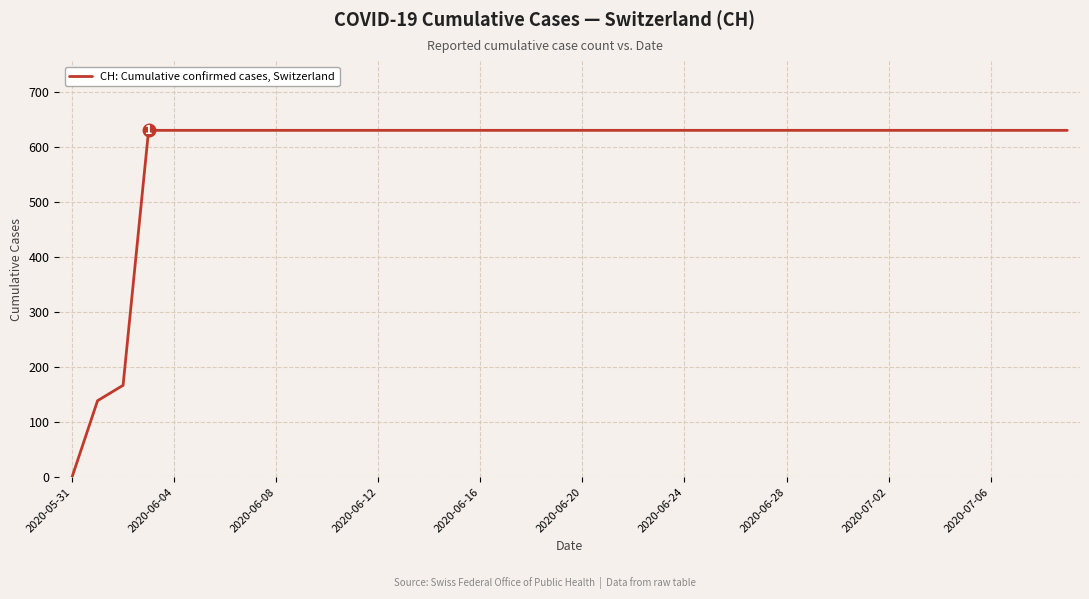

Reading left to right, extract all data points from this chart.

0	139	167	631	631	631	631	631	631	631	631	631	631	631	631	631	631	631	631	631	631	631	631	631	631	631	631	631	631	631	631	631	631	631	631	631	631	631	631	631